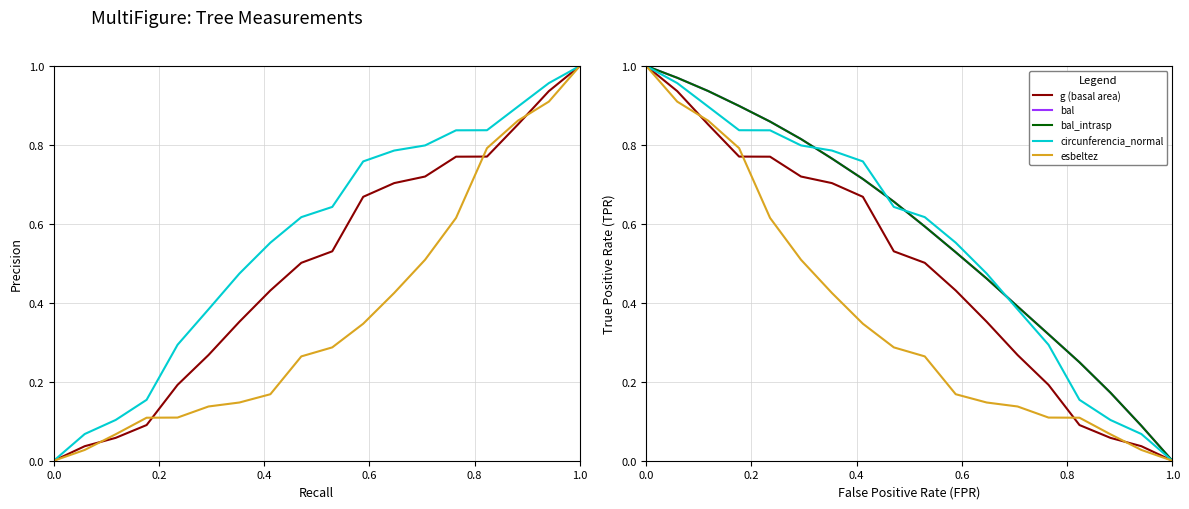

True or false: esbeltez has more than 1 interior local peaks.

False